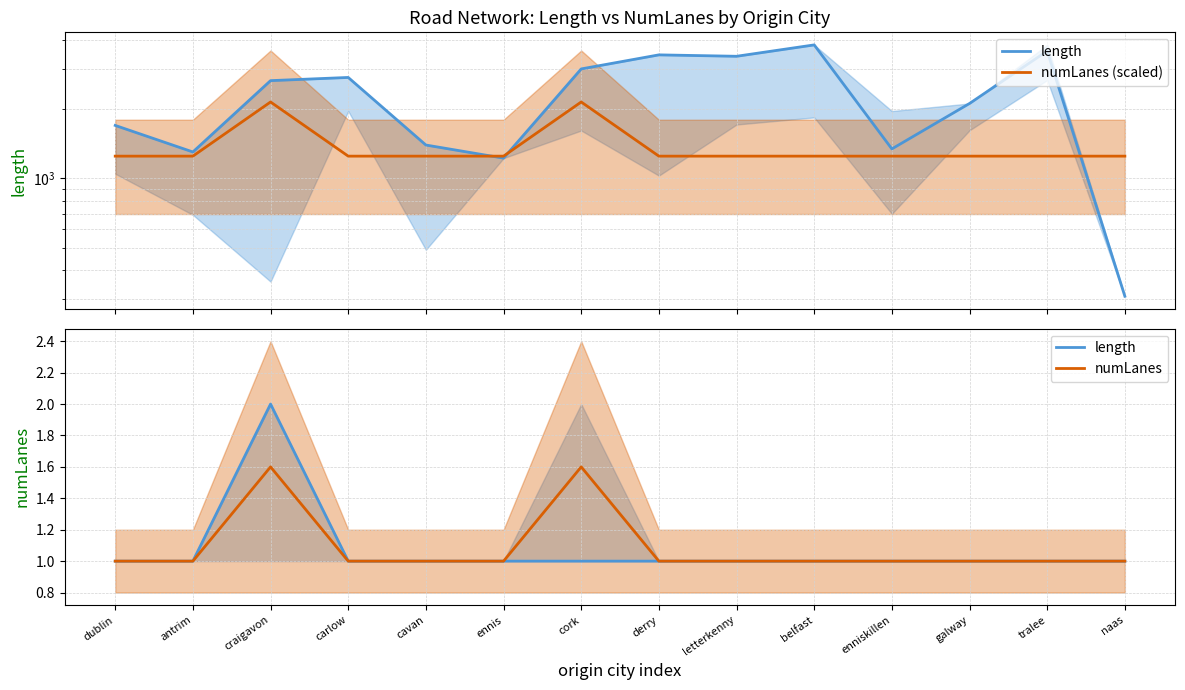

The numLanes series shows 1.0 at cavan. True or false?

True